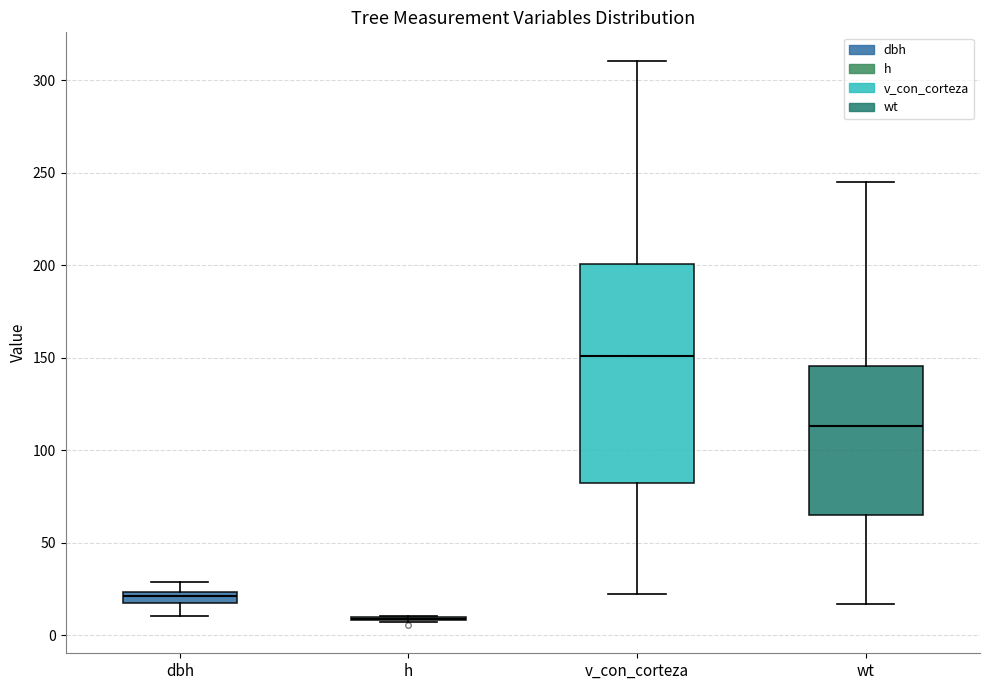

Comparing the boxes themselves (not the whiskers), which one is the tallest?

v_con_corteza